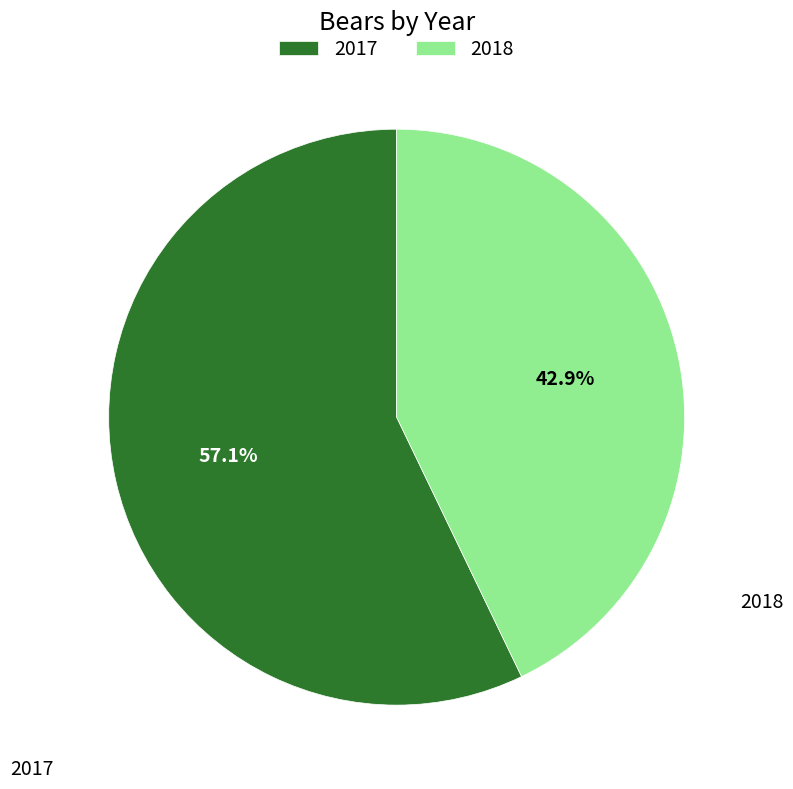

Which slice is the smallest?

2018